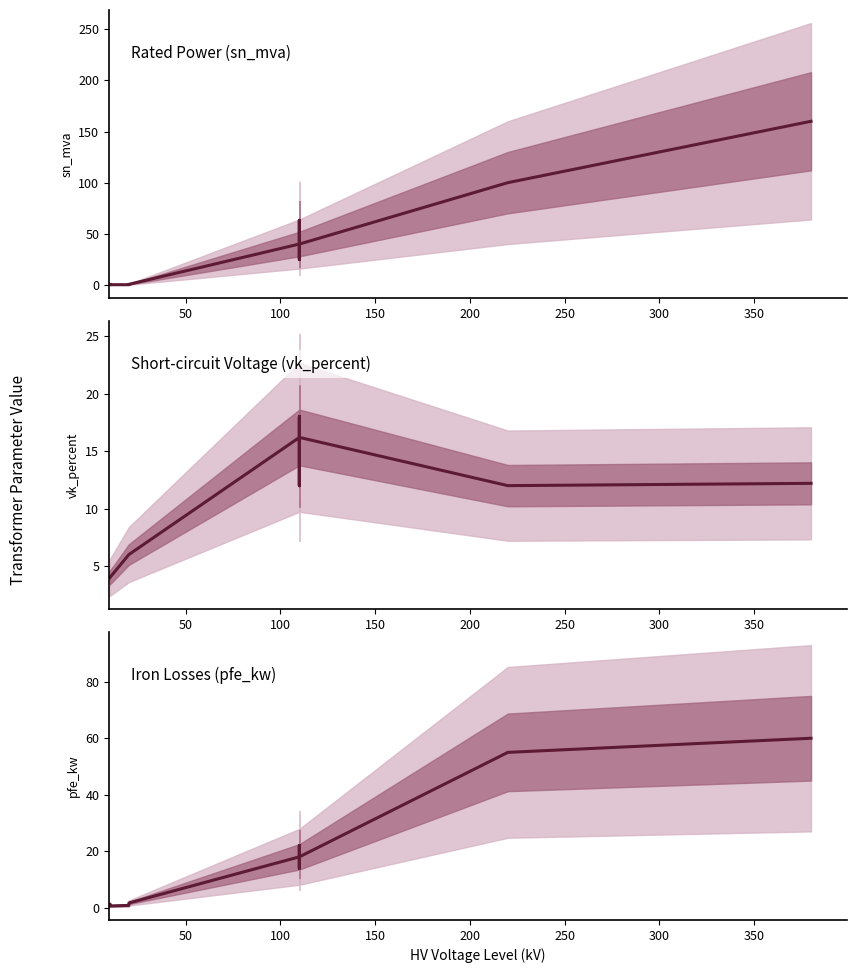

Does the chart display data point markers on the line(s)?

No